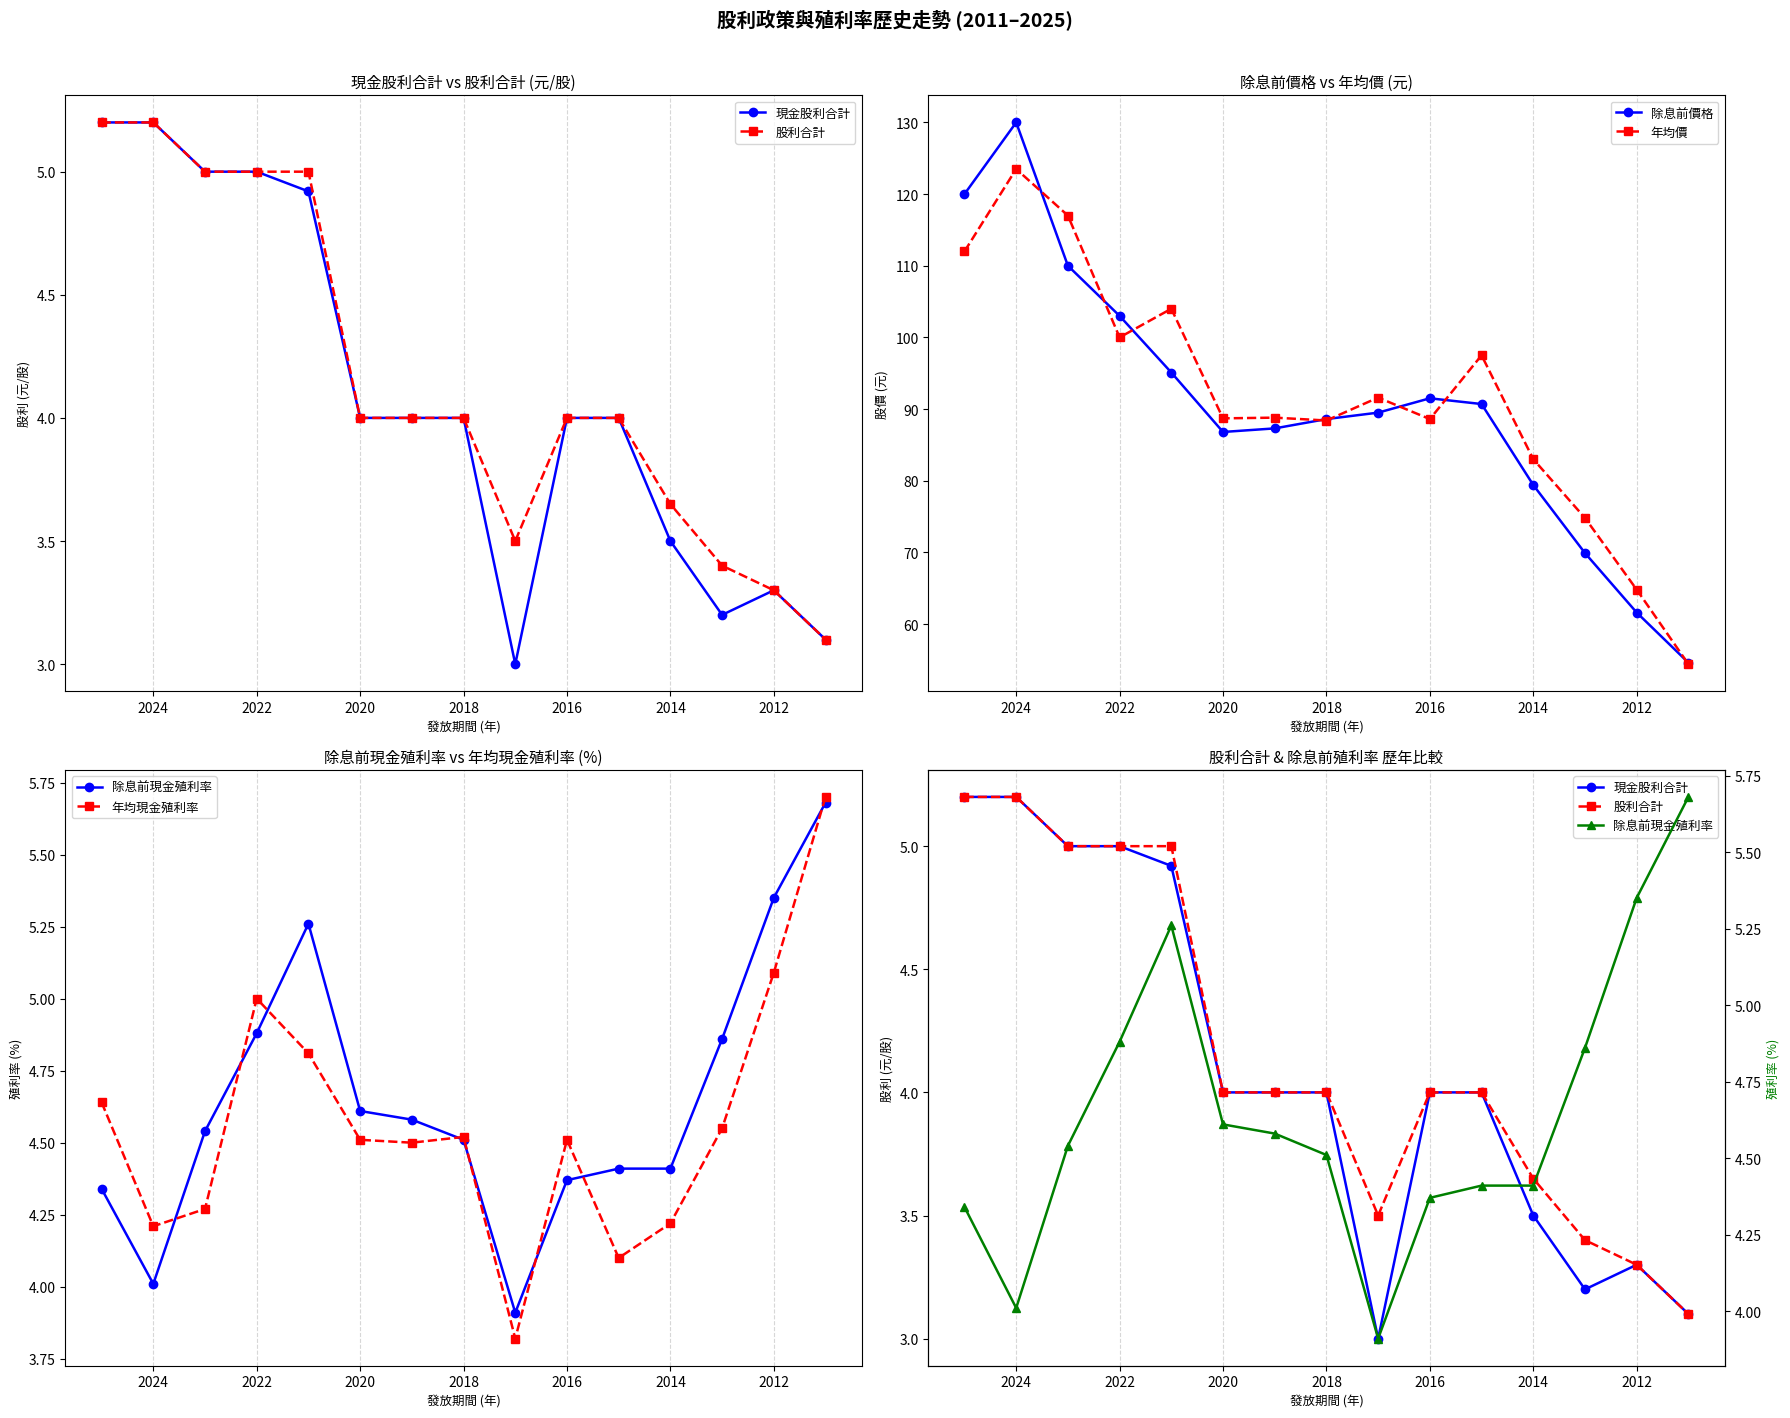

Which series changed the most between 2020 and 2016?

除息前價格